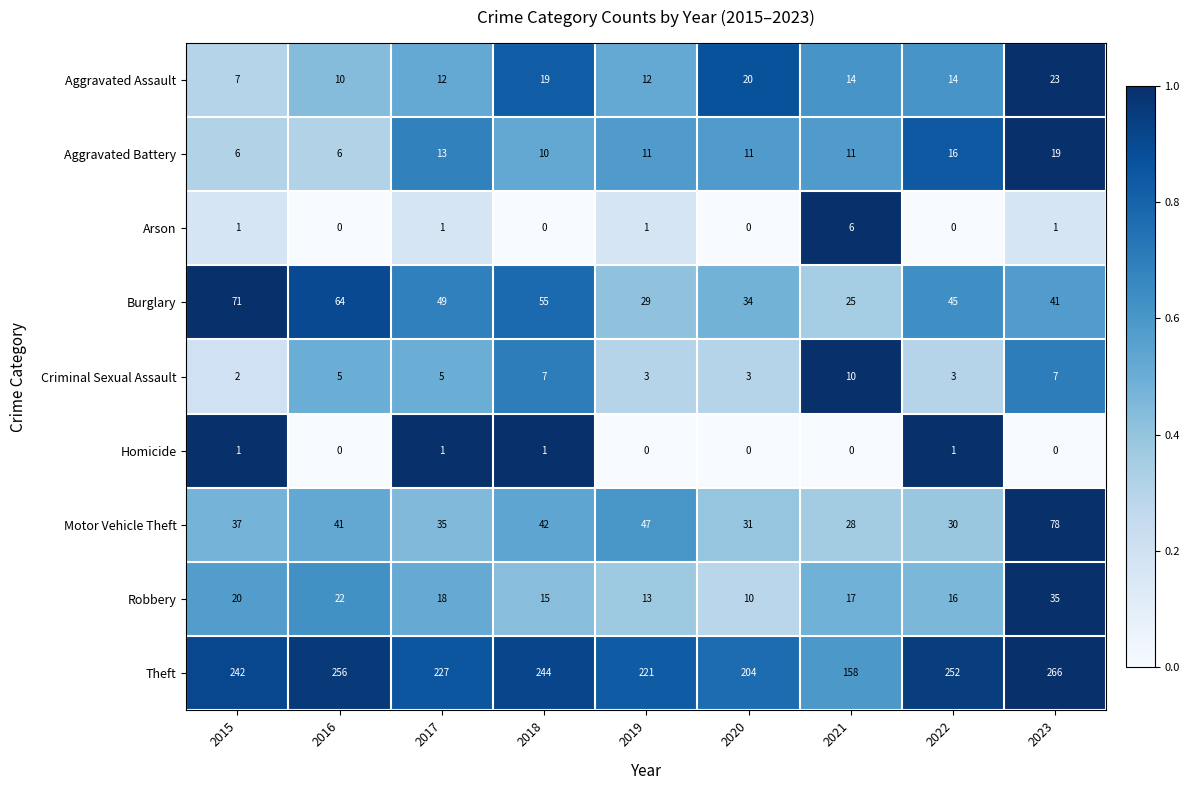

The value of Robbery at 2015 is 10. True or false?

False